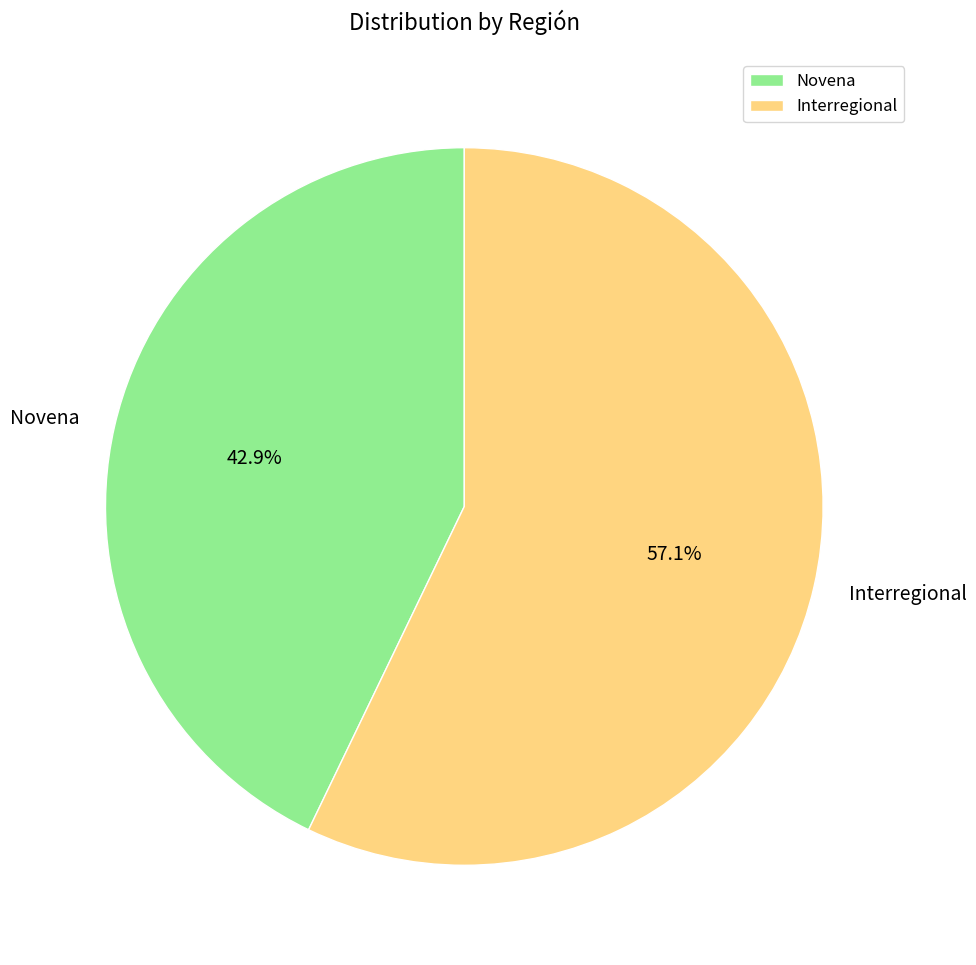

Between Interregional and Novena, which is larger?

Interregional